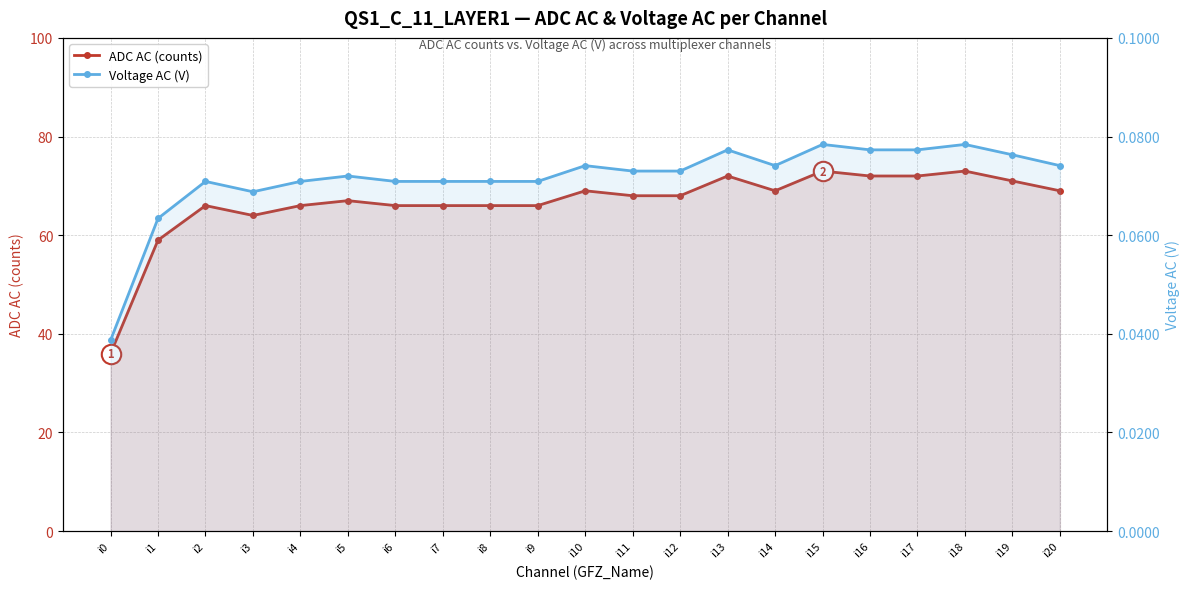

Where is ADC AC (counts) nearest to the value 54?

i1